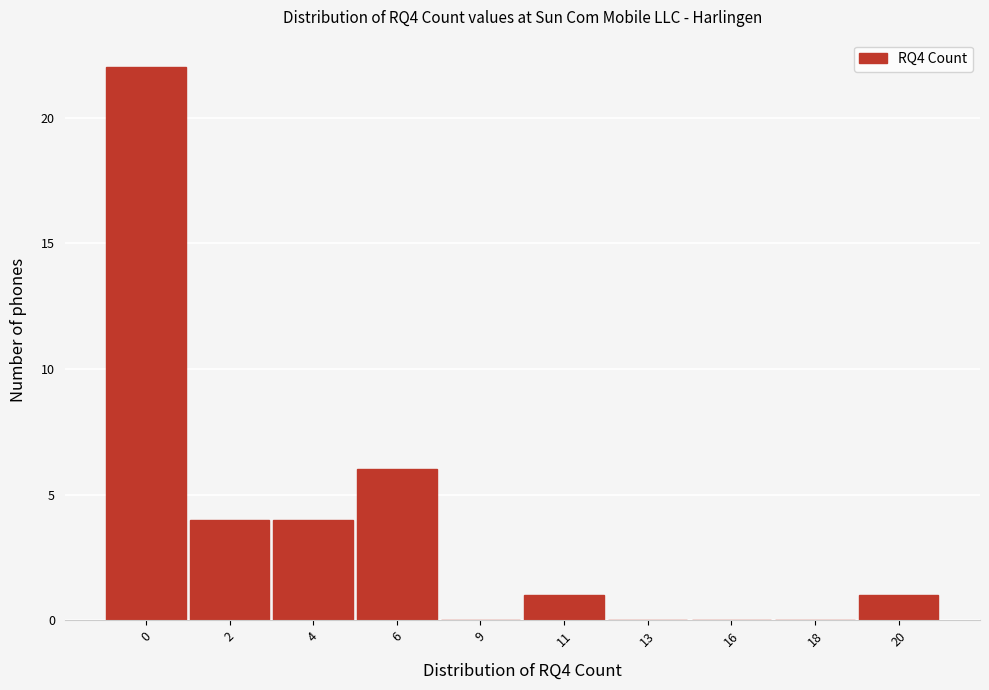

Reading left to right, extract all data points from this chart.

0=22	2=4	4=4	6=6	9=0	11=1	13=0	16=0	18=0	20=1